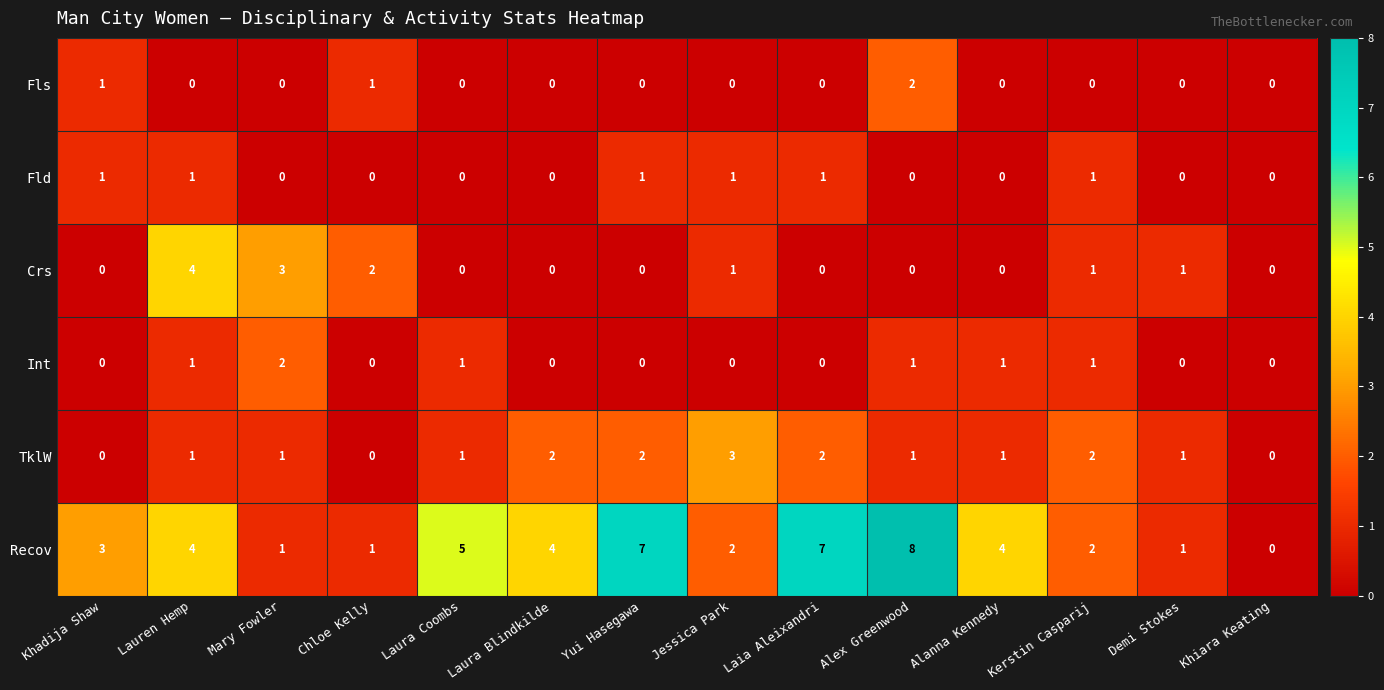

How many categories are shown in the chart?

14